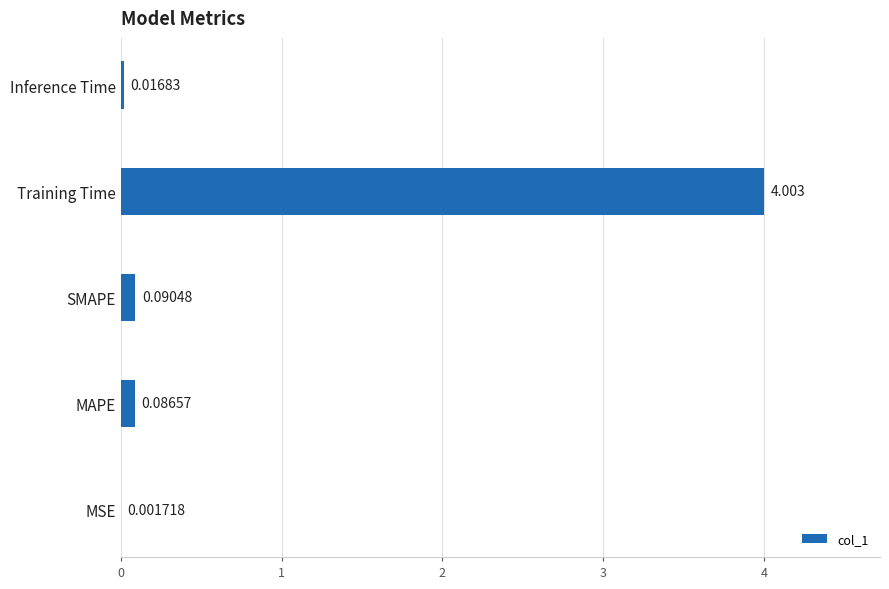

Which has a higher value, MSE or MAPE?

MAPE